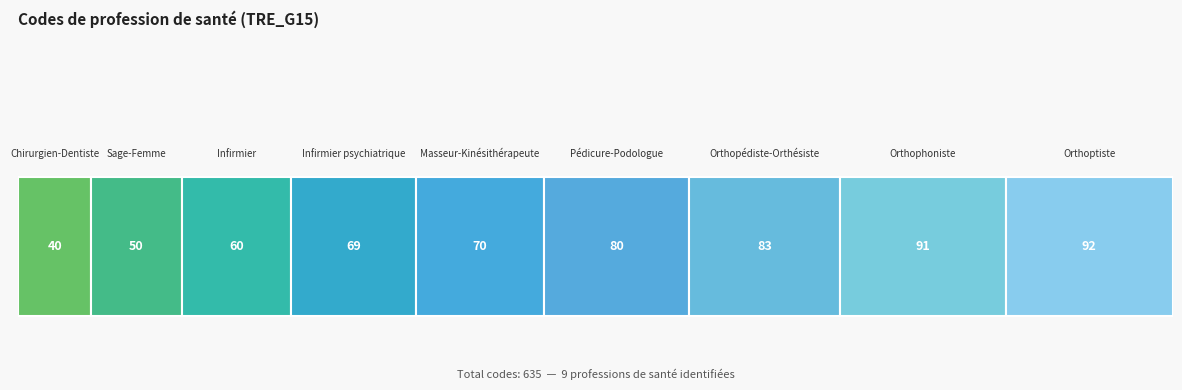

What position from the right is Chirurgien-Dentiste?

9